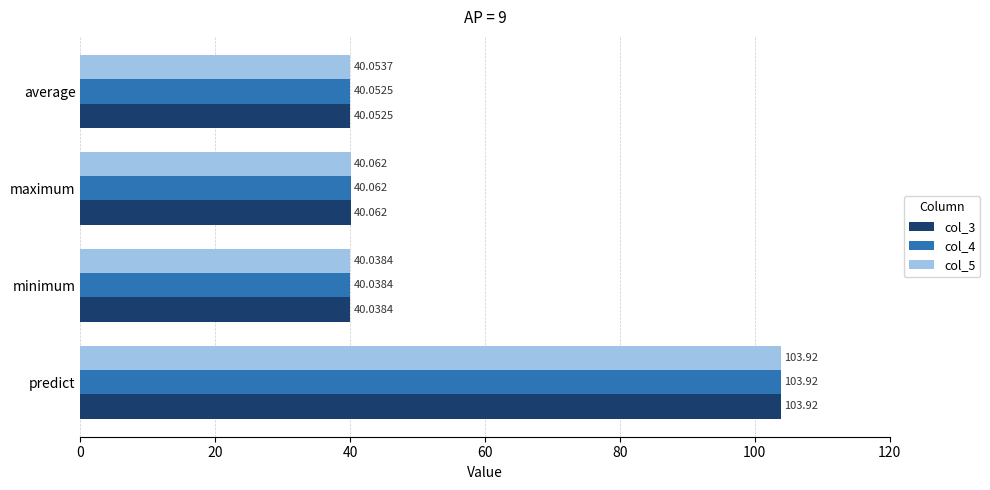

List the labels in order of col_5 value, largest first.

predict, maximum, average, minimum